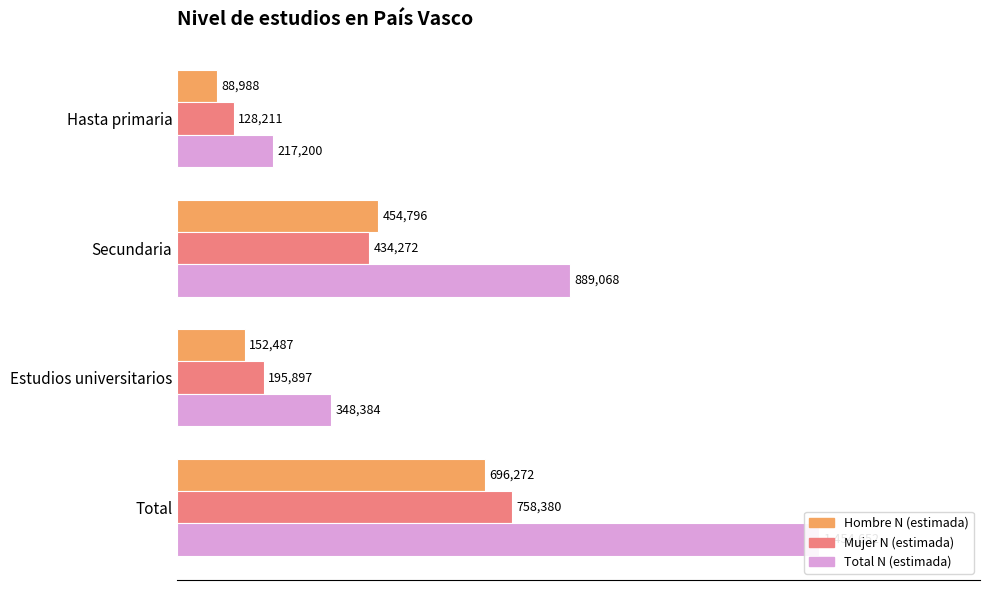

Which series has the largest total across all categories?

Total N (estimada)